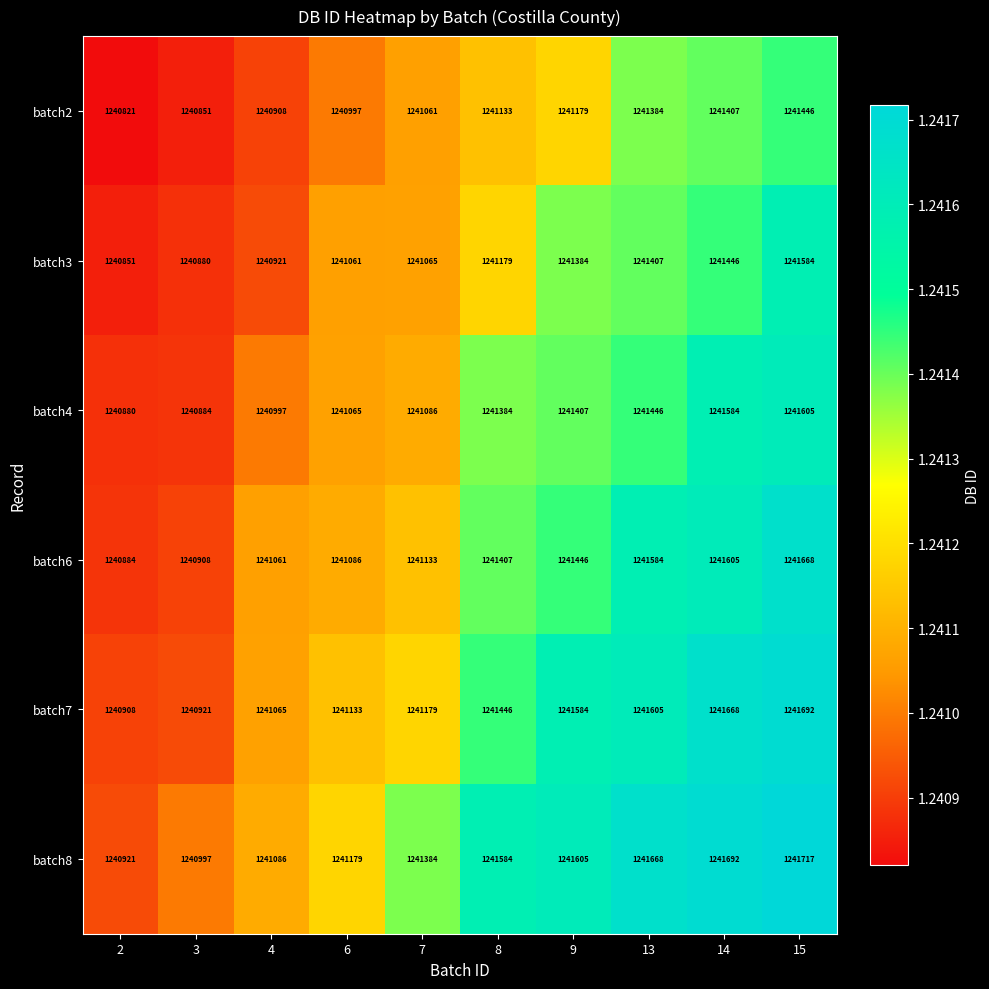

What is the minimum value for batch3?

1240851